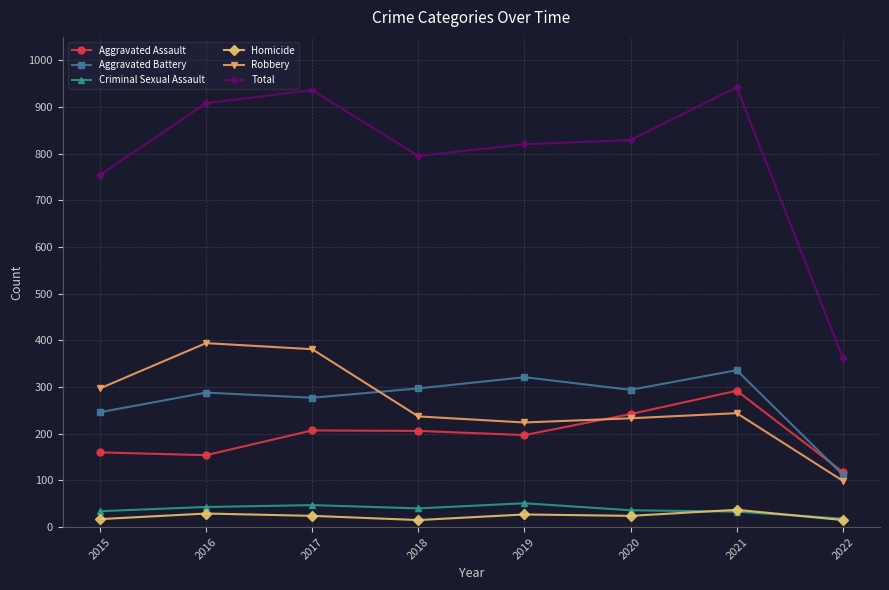

Where is the first local maximum for Total?

2017